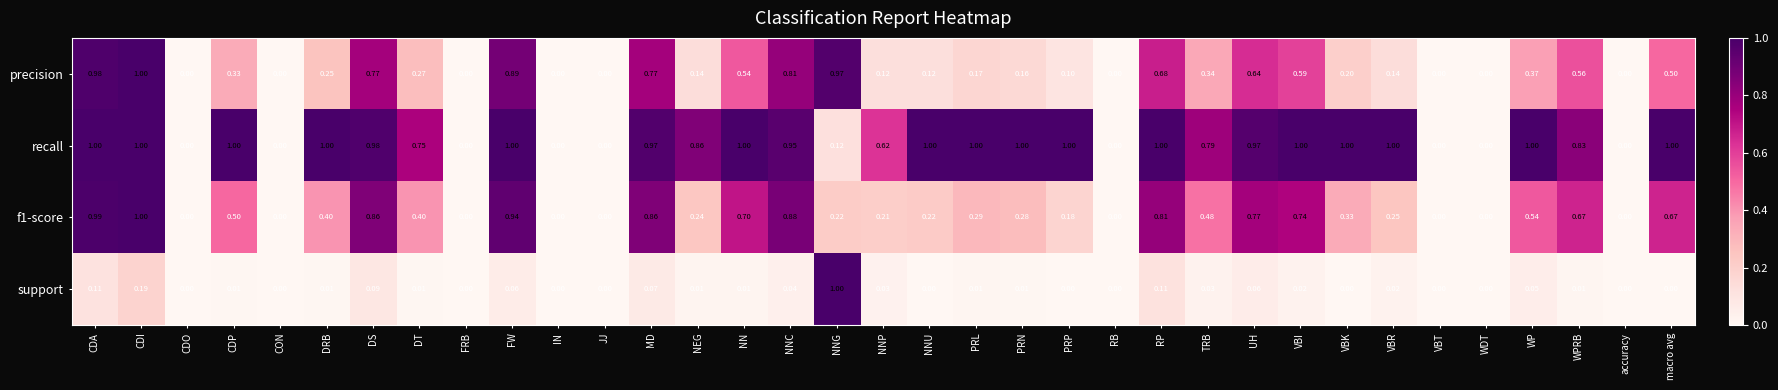

Between FW and WPRB, which series saw the biggest shift?

precision